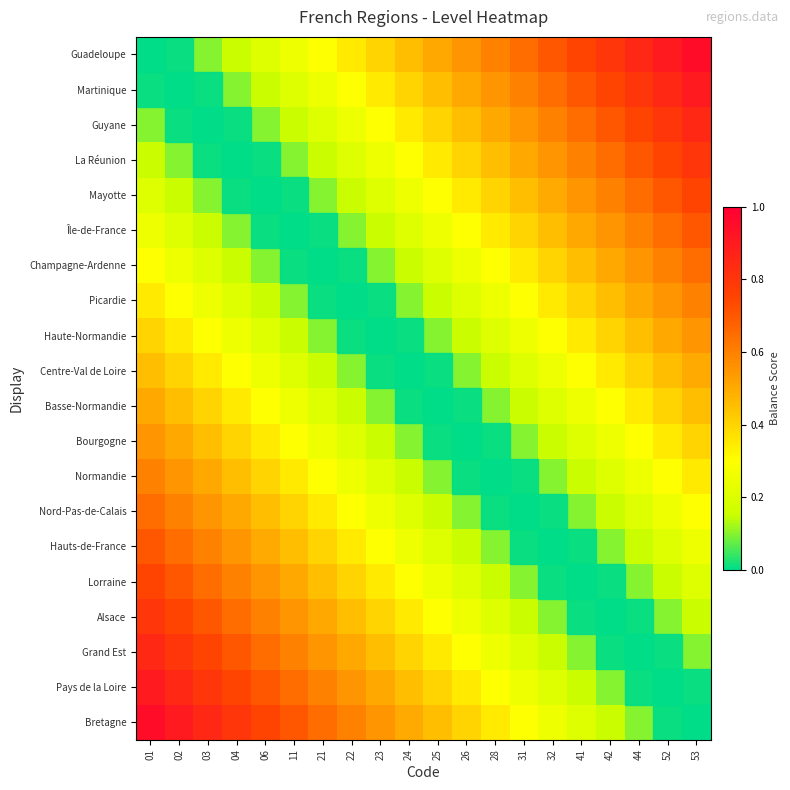

Which series has the largest range (max minus min)?

Guadeloupe